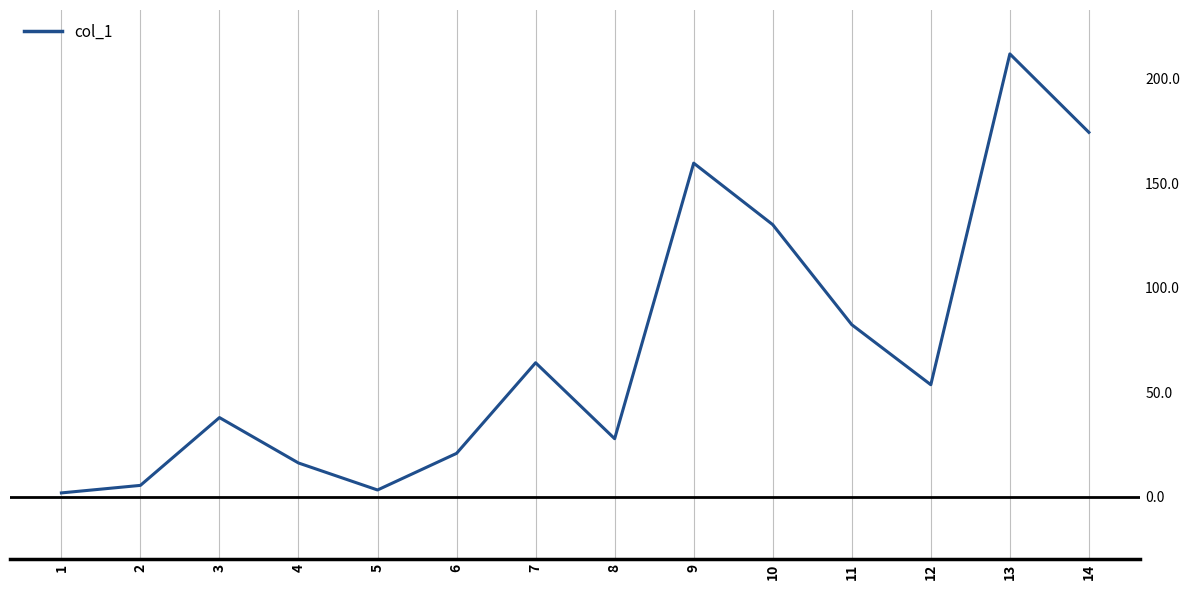

What is the change in value from 2 to 7?

+58.6